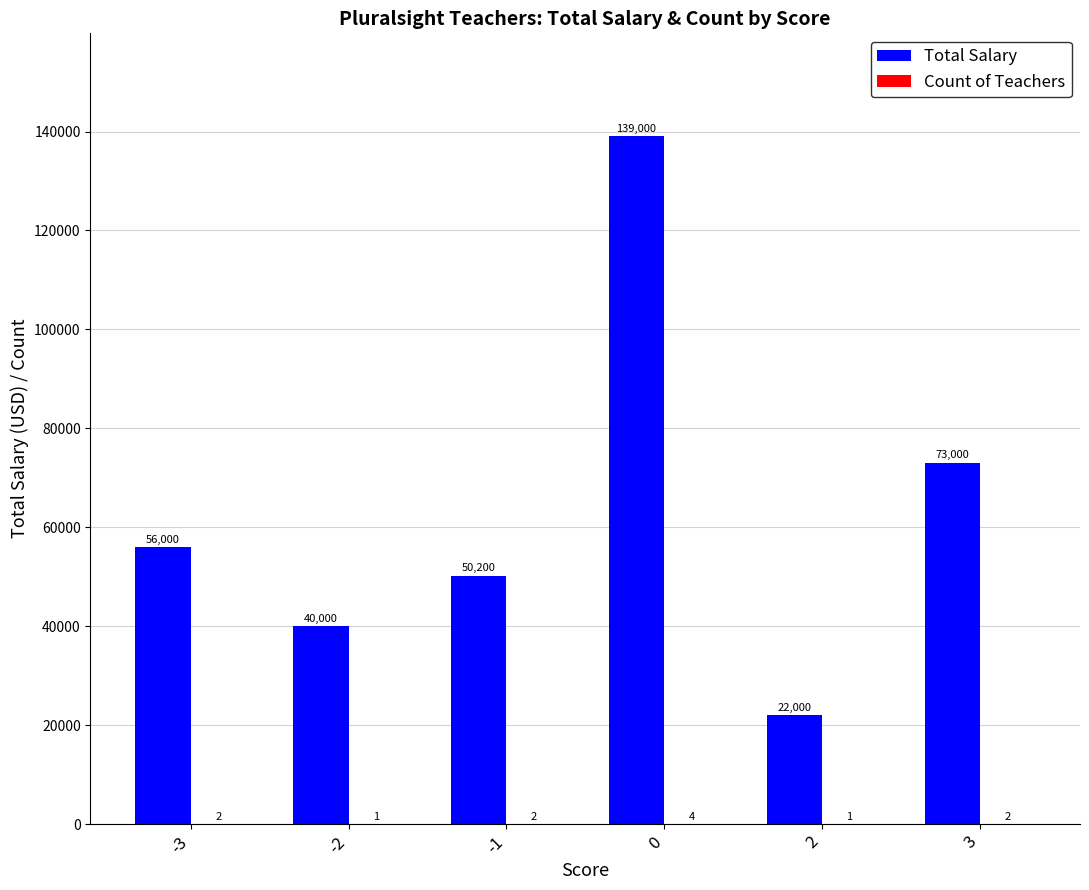

What is the greatest value displayed?

139000